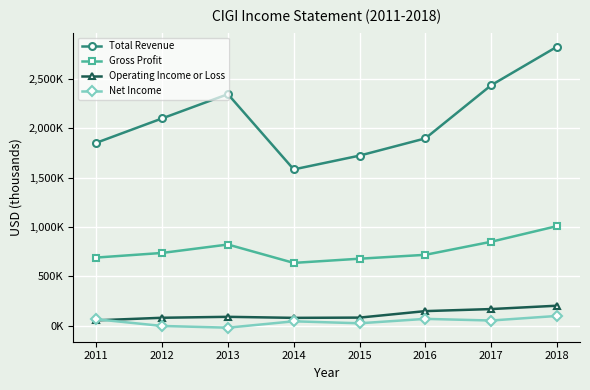

Reading left to right, extract all data points from this chart.

Total Revenue: 2011=1852000	2012=2099000	2013=2344600	2014=1582300	2015=1722000	2016=1896700	2017=2435200	2018=2825400
Gross Profit: 2011=689200	2012=736000	2013=821300	2014=635100	2015=677600	2016=717000	2017=849300	2018=1007900
Operating Income or Loss: 2011=53100	2012=79200	2013=88800	2014=78200	2015=80800	2016=146600	2017=167400	2018=201400
Net Income: 2011=64100	2012=-3800	2013=-21200	2014=43300	2015=23300	2016=68000	2017=51400	2018=97700